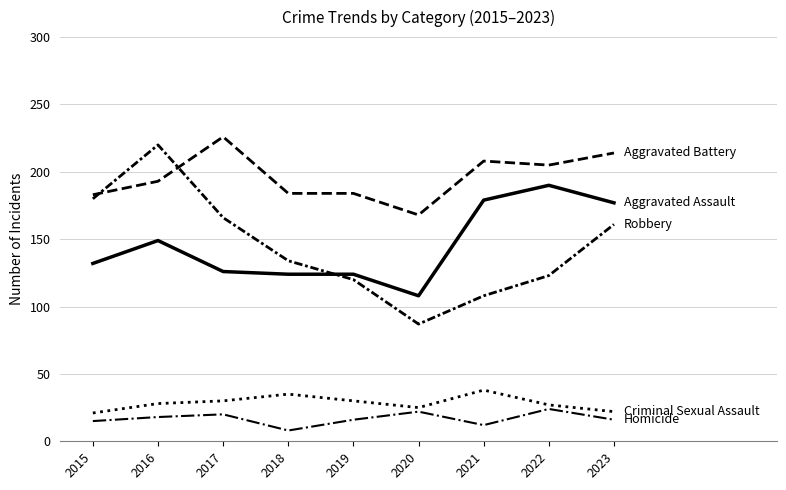

Does the chart have visible grid lines?

Yes